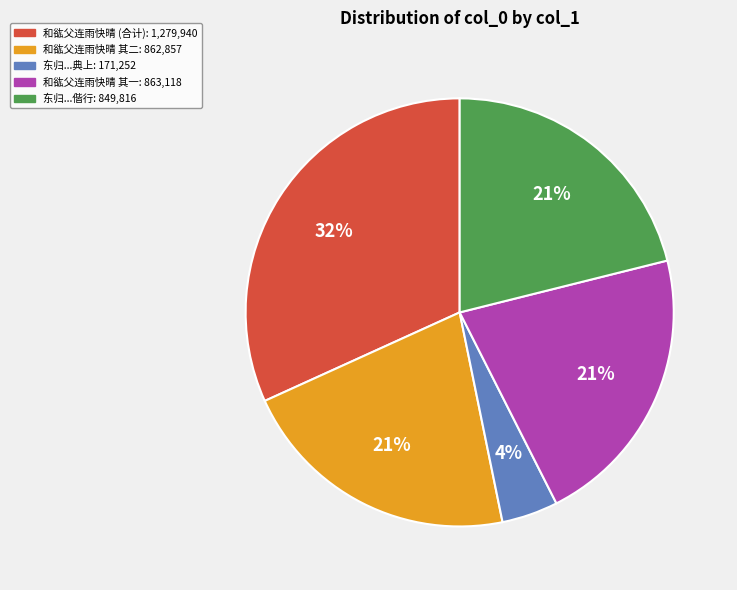

To the nearest percent, what is the difference between the largest and smallest slice percentages?

28%